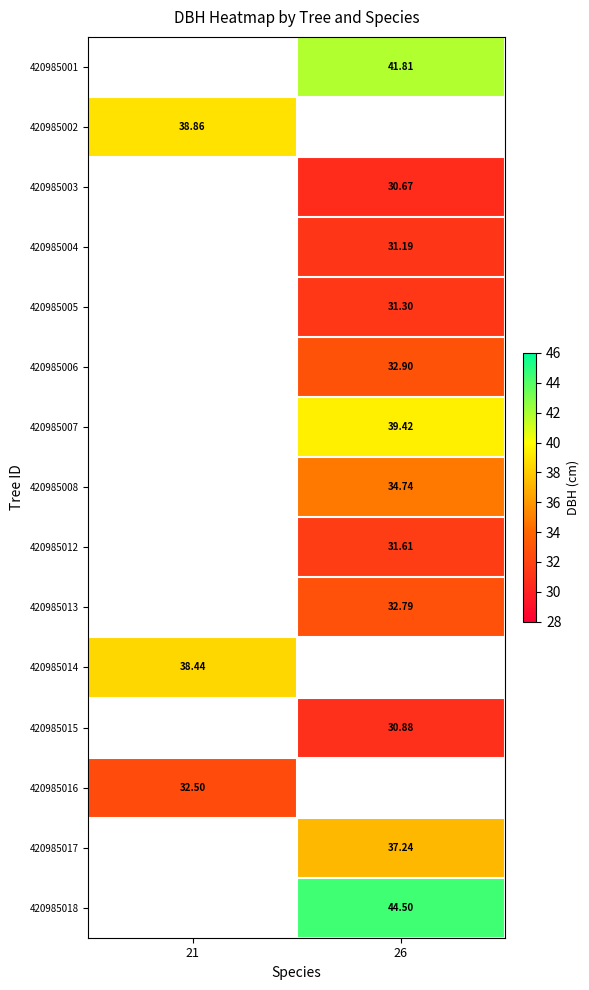

Count the number of categories in the chart.

2